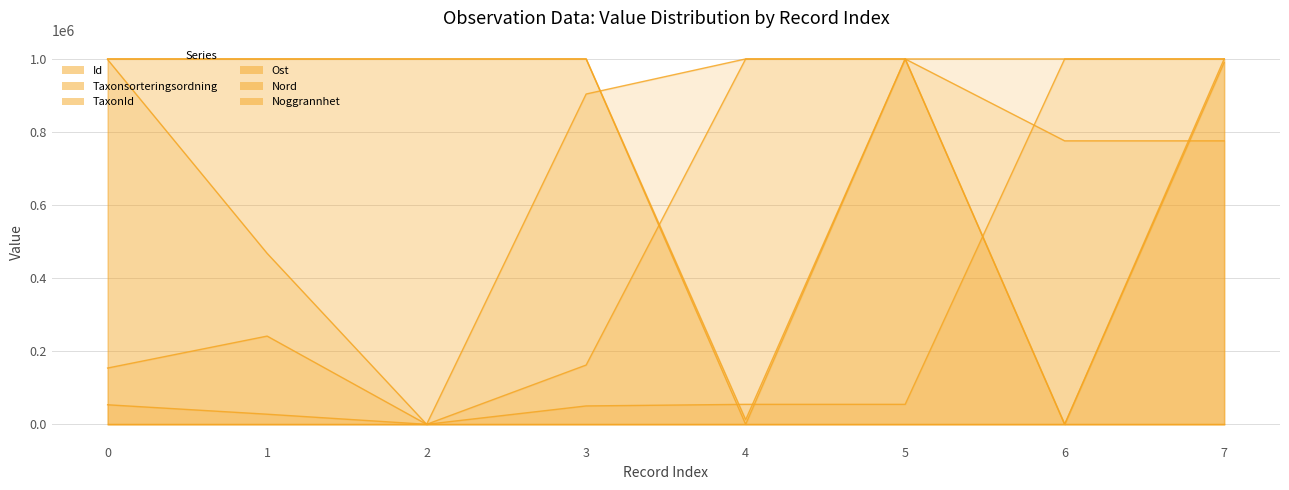

True or false: TaxonId and Id intersect in this chart.

False